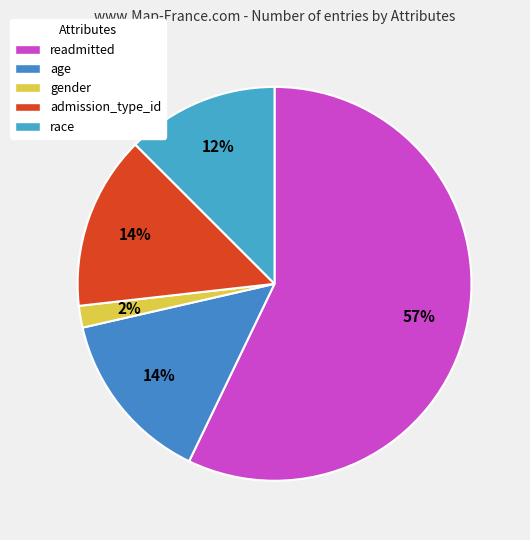

Which category accounts for the majority?

readmitted